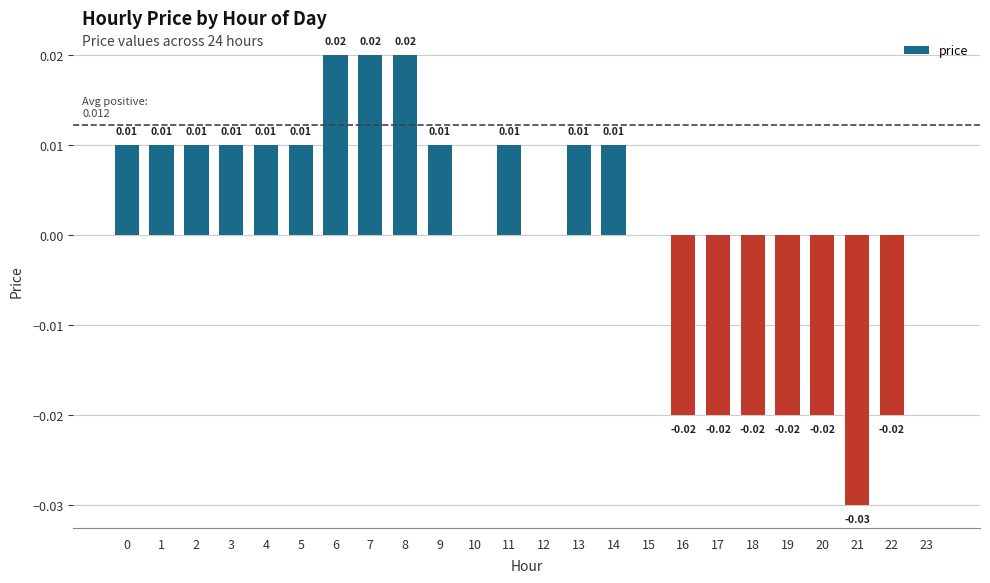

Count the number of categories in the chart.

24